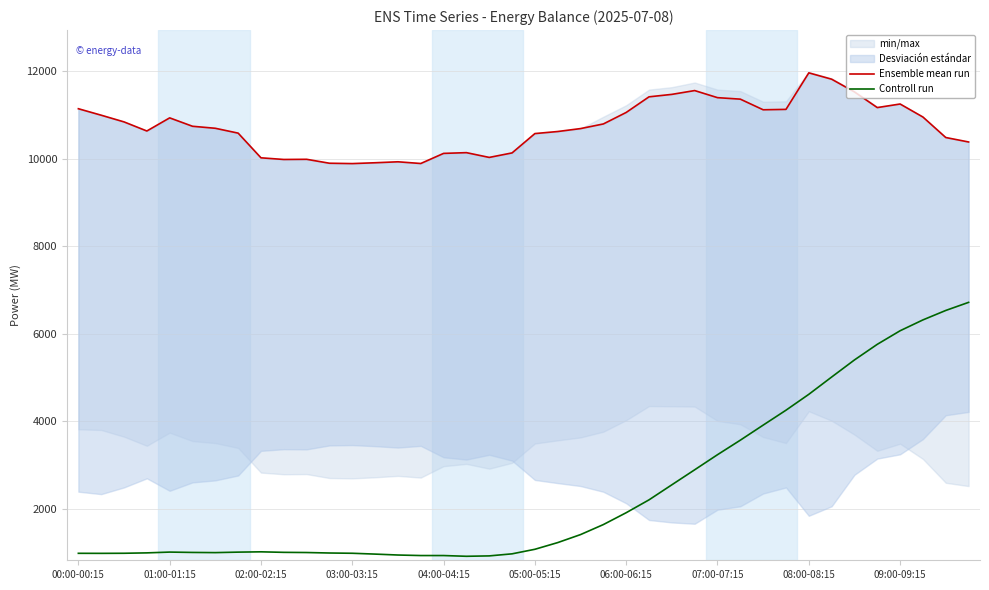

What is the lowest value of the Controll run series?

912